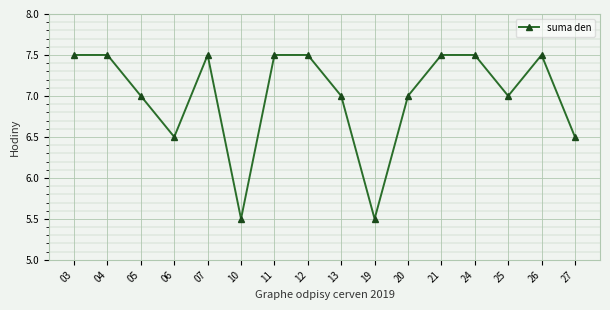

What is the average value?

7.0